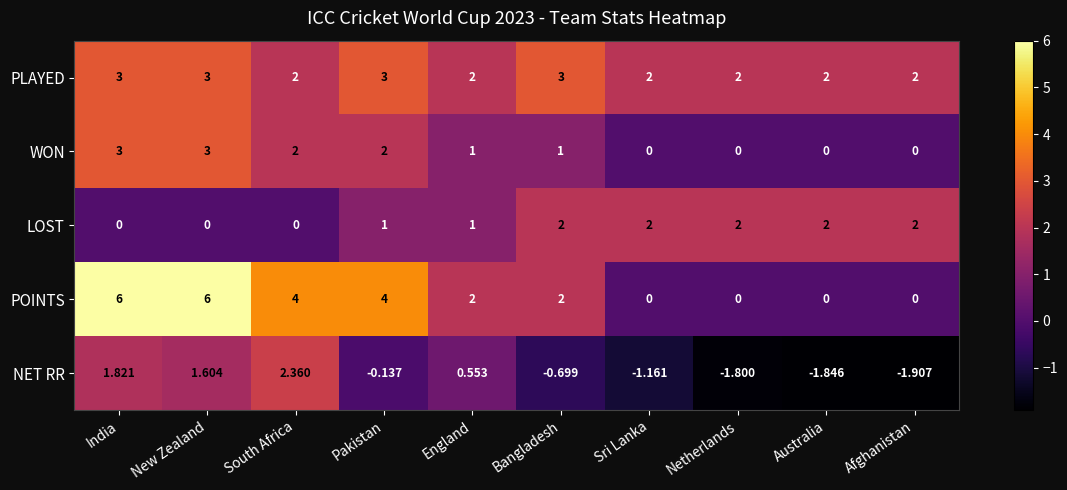

Between Bangladesh and Australia, which series saw the biggest shift?

POINTS